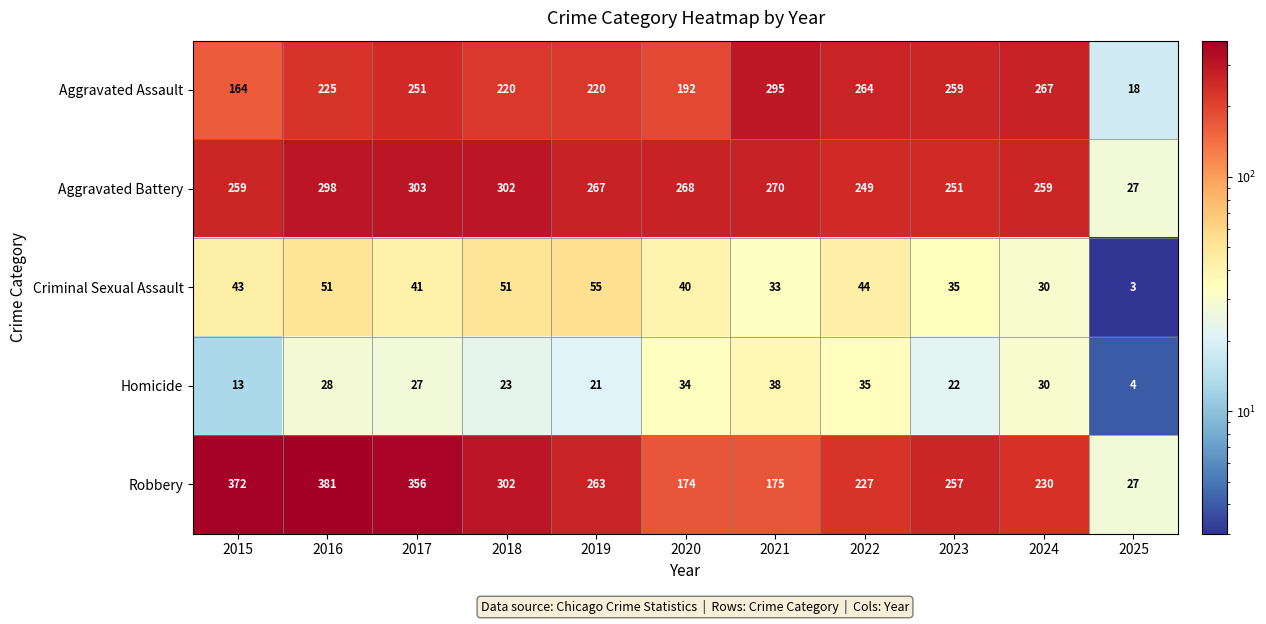

The value of Aggravated Assault at 2020 is 42. True or false?

False